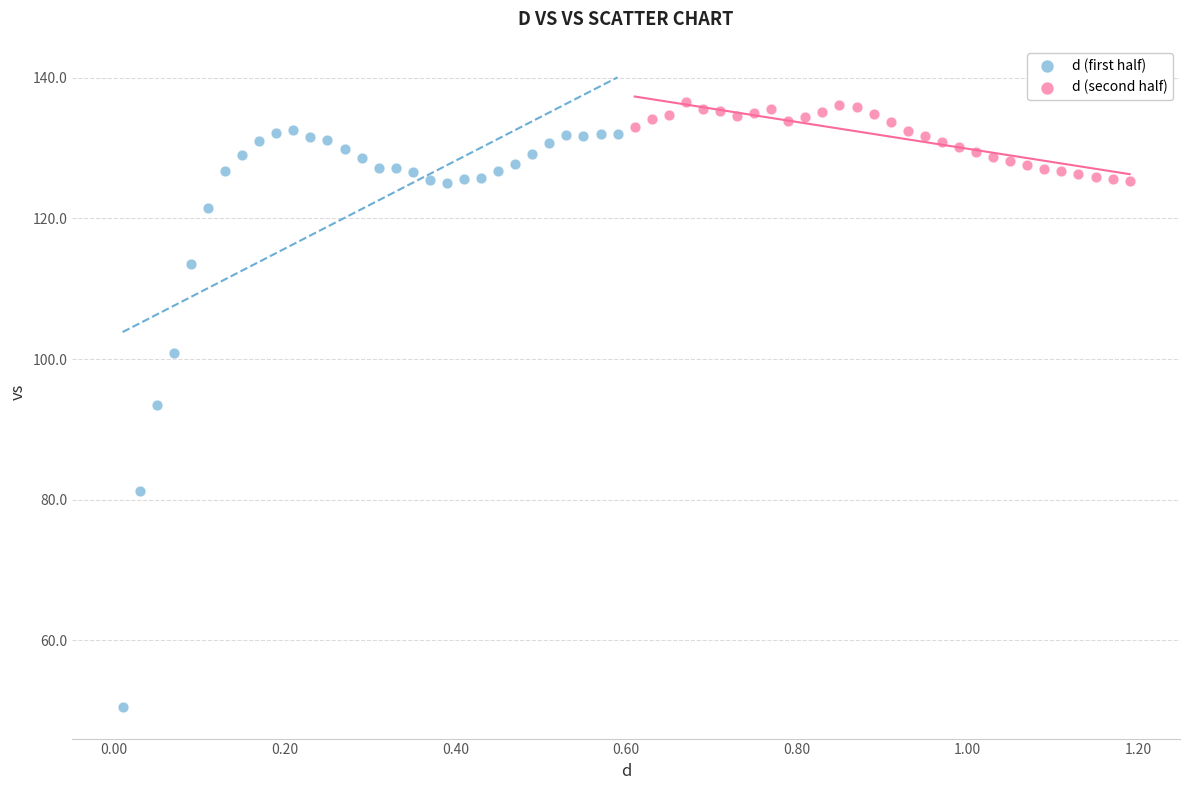

Which series has the largest Y range (max minus min)?

d (first half)